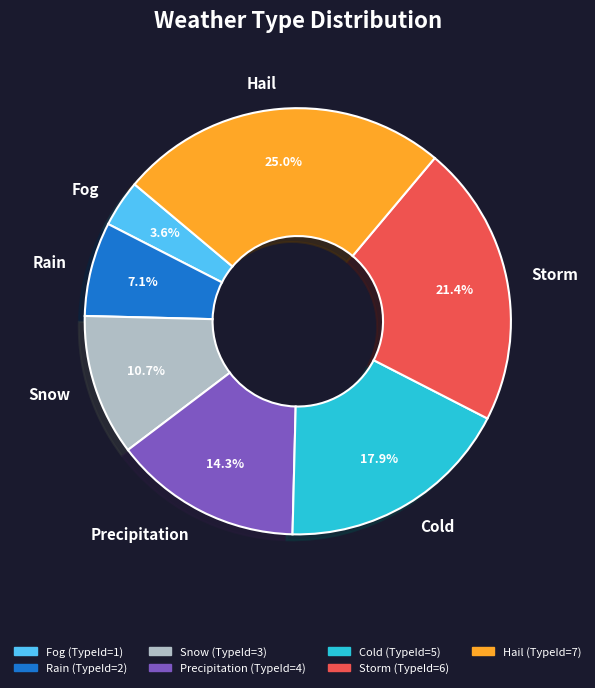

Approximately how many times larger is the value at Fog compared to Snow?

0.3